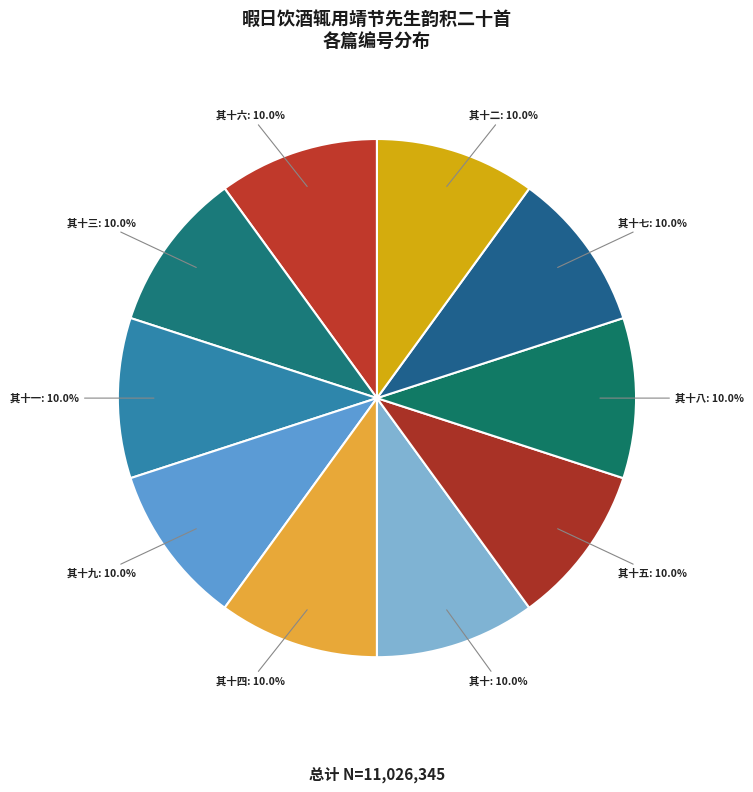

How many segments does this pie chart have?

10